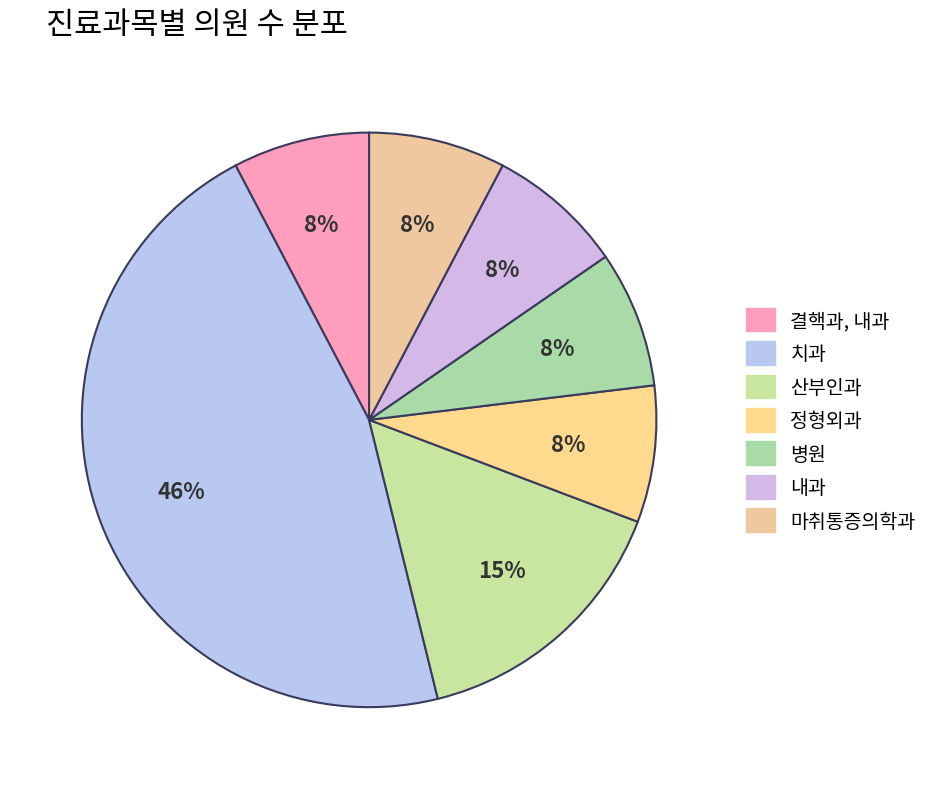

Which slice is the largest?

치과